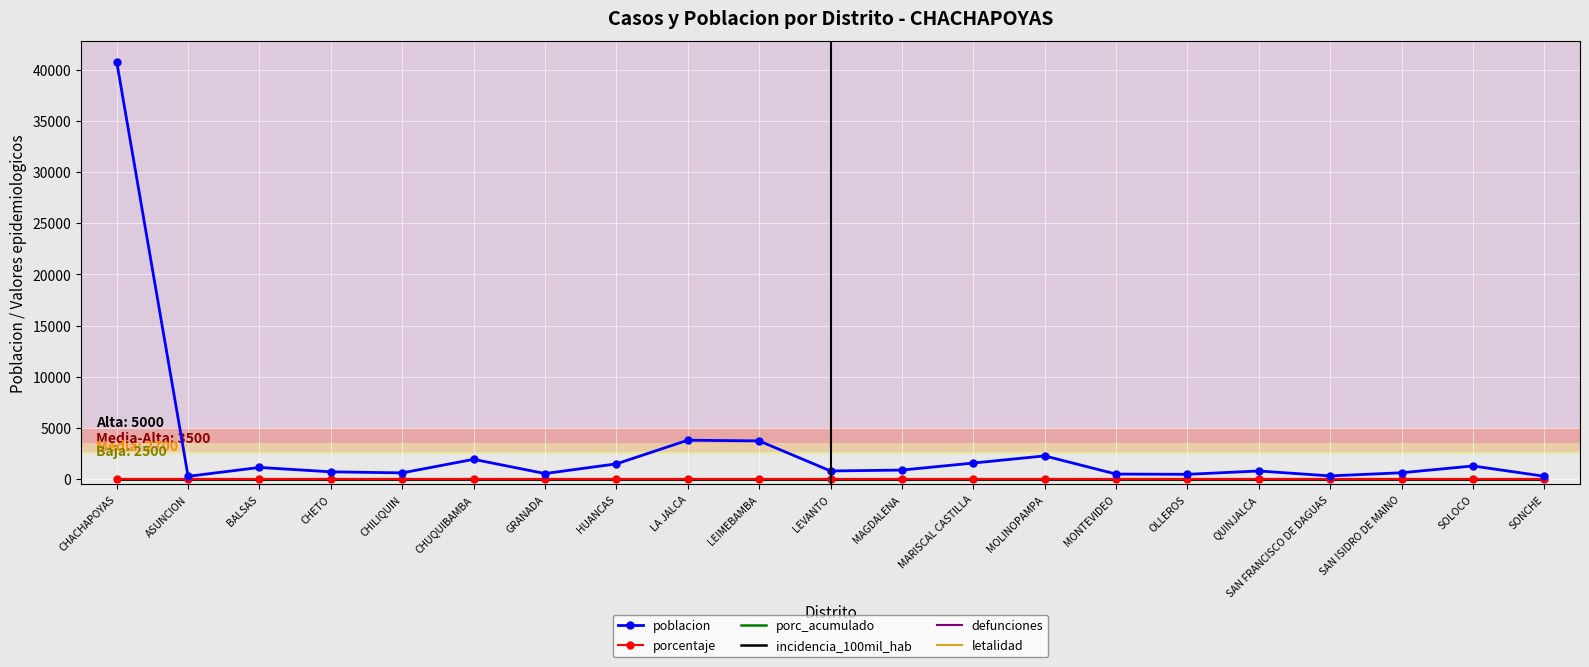

Which series has the widest spread of values?

poblacion